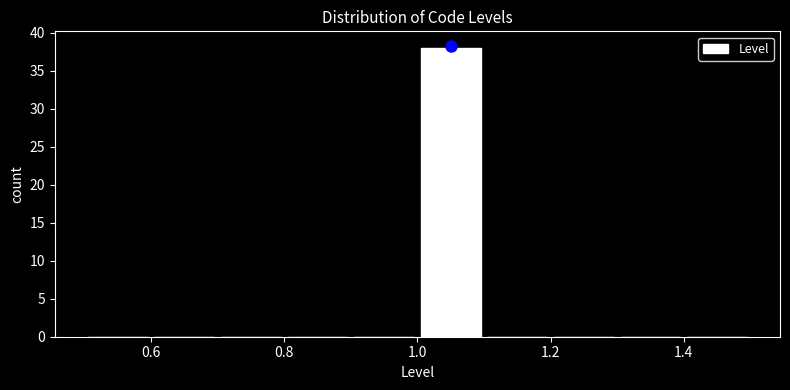

Over which range of the x-axis is the bar tallest?

1.0 to 1.1